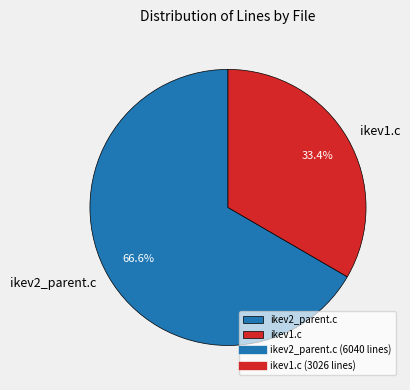

Rank the categories by value from lowest to highest.

ikev1.c, ikev2_parent.c